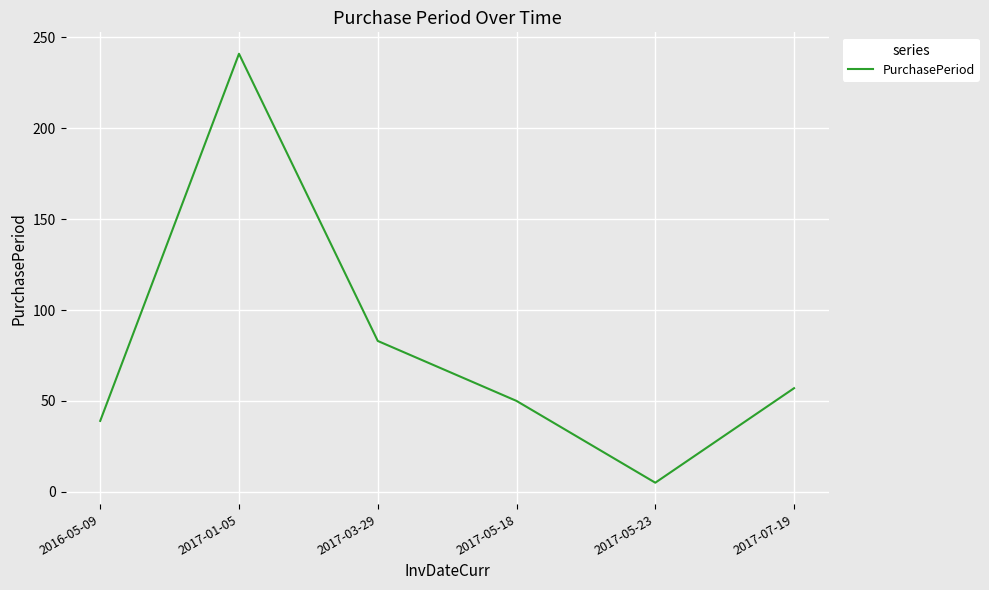

What is the change in value from 2017-01-05 to 2017-05-23?

-236